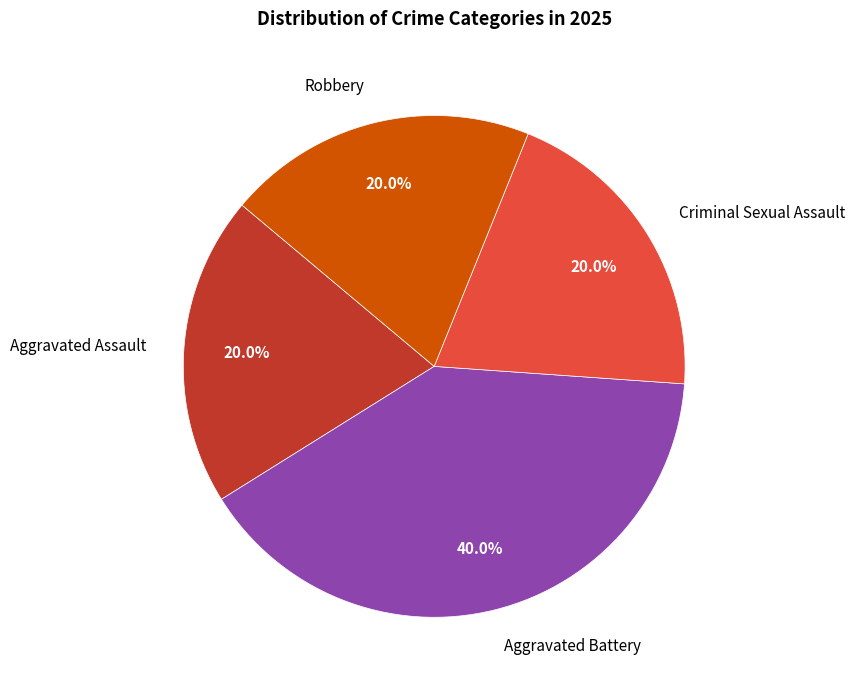

To the nearest percent, what is the difference between the largest and smallest slice percentages?

20%